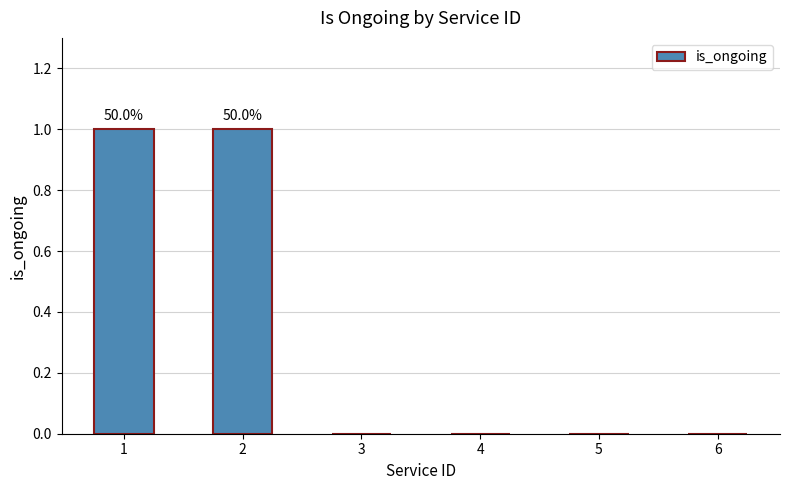

What is the sum of all values?

2